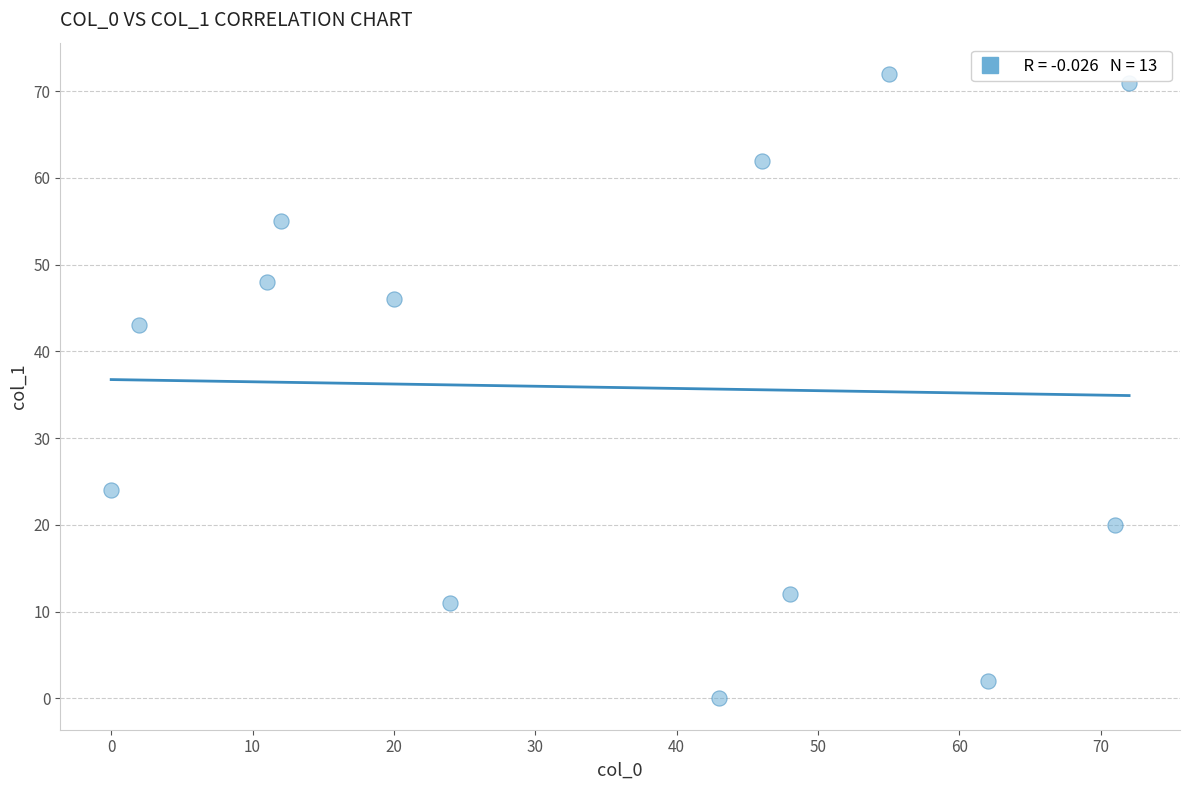

What Y value in the scatter plot is closest to 36?

43